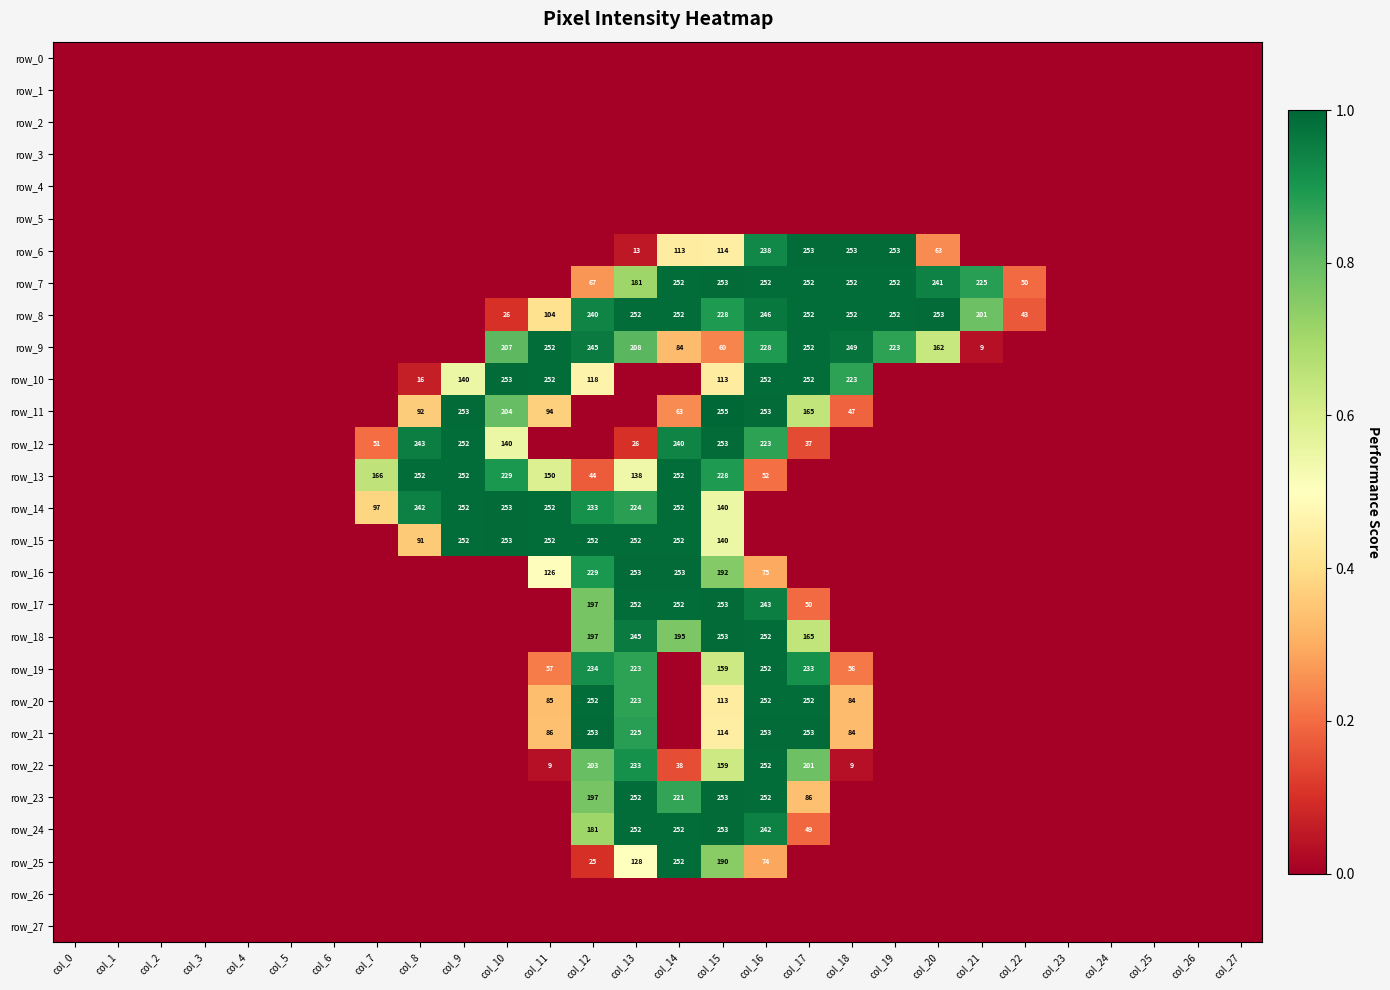

Reading left to right, transcribe all the data shown in this chart.

row_0: col_0=0	col_1=0	col_2=0	col_3=0	col_4=0	col_5=0	col_6=0	col_7=0	col_8=0	col_9=0	col_10=0	col_11=0	col_12=0	col_13=0	col_14=0	col_15=0	col_16=0	col_17=0	col_18=0	col_19=0	col_20=0	col_21=0	col_22=0	col_23=0	col_24=0	col_25=0	col_26=0	col_27=0
row_1: col_0=0	col_1=0	col_2=0	col_3=0	col_4=0	col_5=0	col_6=0	col_7=0	col_8=0	col_9=0	col_10=0	col_11=0	col_12=0	col_13=0	col_14=0	col_15=0	col_16=0	col_17=0	col_18=0	col_19=0	col_20=0	col_21=0	col_22=0	col_23=0	col_24=0	col_25=0	col_26=0	col_27=0
row_2: col_0=0	col_1=0	col_2=0	col_3=0	col_4=0	col_5=0	col_6=0	col_7=0	col_8=0	col_9=0	col_10=0	col_11=0	col_12=0	col_13=0	col_14=0	col_15=0	col_16=0	col_17=0	col_18=0	col_19=0	col_20=0	col_21=0	col_22=0	col_23=0	col_24=0	col_25=0	col_26=0	col_27=0
row_3: col_0=0	col_1=0	col_2=0	col_3=0	col_4=0	col_5=0	col_6=0	col_7=0	col_8=0	col_9=0	col_10=0	col_11=0	col_12=0	col_13=0	col_14=0	col_15=0	col_16=0	col_17=0	col_18=0	col_19=0	col_20=0	col_21=0	col_22=0	col_23=0	col_24=0	col_25=0	col_26=0	col_27=0
row_4: col_0=0	col_1=0	col_2=0	col_3=0	col_4=0	col_5=0	col_6=0	col_7=0	col_8=0	col_9=0	col_10=0	col_11=0	col_12=0	col_13=0	col_14=0	col_15=0	col_16=0	col_17=0	col_18=0	col_19=0	col_20=0	col_21=0	col_22=0	col_23=0	col_24=0	col_25=0	col_26=0	col_27=0
row_5: col_0=0	col_1=0	col_2=0	col_3=0	col_4=0	col_5=0	col_6=0	col_7=0	col_8=0	col_9=0	col_10=0	col_11=0	col_12=0	col_13=0	col_14=0	col_15=0	col_16=0	col_17=0	col_18=0	col_19=0	col_20=0	col_21=0	col_22=0	col_23=0	col_24=0	col_25=0	col_26=0	col_27=0
row_6: col_0=0	col_1=0	col_2=0	col_3=0	col_4=0	col_5=0	col_6=0	col_7=0	col_8=0	col_9=0	col_10=0	col_11=0	col_12=0	col_13=13	col_14=113	col_15=114	col_16=238	col_17=253	col_18=253	col_19=253	col_20=63	col_21=0	col_22=0	col_23=0	col_24=0	col_25=0	col_26=0	col_27=0
row_7: col_0=0	col_1=0	col_2=0	col_3=0	col_4=0	col_5=0	col_6=0	col_7=0	col_8=0	col_9=0	col_10=0	col_11=0	col_12=67	col_13=181	col_14=252	col_15=253	col_16=252	col_17=252	col_18=252	col_19=252	col_20=241	col_21=225	col_22=50	col_23=0	col_24=0	col_25=0	col_26=0	col_27=0
row_8: col_0=0	col_1=0	col_2=0	col_3=0	col_4=0	col_5=0	col_6=0	col_7=0	col_8=0	col_9=0	col_10=26	col_11=104	col_12=240	col_13=252	col_14=252	col_15=228	col_16=246	col_17=252	col_18=252	col_19=252	col_20=253	col_21=201	col_22=43	col_23=0	col_24=0	col_25=0	col_26=0	col_27=0
row_9: col_0=0	col_1=0	col_2=0	col_3=0	col_4=0	col_5=0	col_6=0	col_7=0	col_8=0	col_9=0	col_10=207	col_11=252	col_12=245	col_13=208	col_14=84	col_15=60	col_16=228	col_17=252	col_18=249	col_19=223	col_20=162	col_21=9	col_22=0	col_23=0	col_24=0	col_25=0	col_26=0	col_27=0
row_10: col_0=0	col_1=0	col_2=0	col_3=0	col_4=0	col_5=0	col_6=0	col_7=0	col_8=16	col_9=140	col_10=253	col_11=252	col_12=118	col_13=0	col_14=0	col_15=113	col_16=252	col_17=252	col_18=223	col_19=0	col_20=0	col_21=0	col_22=0	col_23=0	col_24=0	col_25=0	col_26=0	col_27=0
row_11: col_0=0	col_1=0	col_2=0	col_3=0	col_4=0	col_5=0	col_6=0	col_7=0	col_8=92	col_9=253	col_10=204	col_11=94	col_12=0	col_13=0	col_14=63	col_15=255	col_16=253	col_17=165	col_18=47	col_19=0	col_20=0	col_21=0	col_22=0	col_23=0	col_24=0	col_25=0	col_26=0	col_27=0
row_12: col_0=0	col_1=0	col_2=0	col_3=0	col_4=0	col_5=0	col_6=0	col_7=51	col_8=243	col_9=252	col_10=140	col_11=0	col_12=0	col_13=26	col_14=240	col_15=253	col_16=223	col_17=37	col_18=0	col_19=0	col_20=0	col_21=0	col_22=0	col_23=0	col_24=0	col_25=0	col_26=0	col_27=0
row_13: col_0=0	col_1=0	col_2=0	col_3=0	col_4=0	col_5=0	col_6=0	col_7=166	col_8=252	col_9=252	col_10=229	col_11=150	col_12=44	col_13=138	col_14=252	col_15=228	col_16=52	col_17=0	col_18=0	col_19=0	col_20=0	col_21=0	col_22=0	col_23=0	col_24=0	col_25=0	col_26=0	col_27=0
row_14: col_0=0	col_1=0	col_2=0	col_3=0	col_4=0	col_5=0	col_6=0	col_7=97	col_8=242	col_9=252	col_10=253	col_11=252	col_12=233	col_13=224	col_14=252	col_15=140	col_16=0	col_17=0	col_18=0	col_19=0	col_20=0	col_21=0	col_22=0	col_23=0	col_24=0	col_25=0	col_26=0	col_27=0
row_15: col_0=0	col_1=0	col_2=0	col_3=0	col_4=0	col_5=0	col_6=0	col_7=0	col_8=91	col_9=252	col_10=253	col_11=252	col_12=252	col_13=252	col_14=252	col_15=140	col_16=0	col_17=0	col_18=0	col_19=0	col_20=0	col_21=0	col_22=0	col_23=0	col_24=0	col_25=0	col_26=0	col_27=0
row_16: col_0=0	col_1=0	col_2=0	col_3=0	col_4=0	col_5=0	col_6=0	col_7=0	col_8=0	col_9=0	col_10=0	col_11=126	col_12=229	col_13=253	col_14=253	col_15=192	col_16=75	col_17=0	col_18=0	col_19=0	col_20=0	col_21=0	col_22=0	col_23=0	col_24=0	col_25=0	col_26=0	col_27=0
row_17: col_0=0	col_1=0	col_2=0	col_3=0	col_4=0	col_5=0	col_6=0	col_7=0	col_8=0	col_9=0	col_10=0	col_11=0	col_12=197	col_13=252	col_14=252	col_15=253	col_16=243	col_17=50	col_18=0	col_19=0	col_20=0	col_21=0	col_22=0	col_23=0	col_24=0	col_25=0	col_26=0	col_27=0
row_18: col_0=0	col_1=0	col_2=0	col_3=0	col_4=0	col_5=0	col_6=0	col_7=0	col_8=0	col_9=0	col_10=0	col_11=0	col_12=197	col_13=245	col_14=195	col_15=253	col_16=252	col_17=165	col_18=0	col_19=0	col_20=0	col_21=0	col_22=0	col_23=0	col_24=0	col_25=0	col_26=0	col_27=0
row_19: col_0=0	col_1=0	col_2=0	col_3=0	col_4=0	col_5=0	col_6=0	col_7=0	col_8=0	col_9=0	col_10=0	col_11=57	col_12=234	col_13=223	col_14=0	col_15=159	col_16=252	col_17=233	col_18=56	col_19=0	col_20=0	col_21=0	col_22=0	col_23=0	col_24=0	col_25=0	col_26=0	col_27=0
row_20: col_0=0	col_1=0	col_2=0	col_3=0	col_4=0	col_5=0	col_6=0	col_7=0	col_8=0	col_9=0	col_10=0	col_11=85	col_12=252	col_13=223	col_14=0	col_15=113	col_16=252	col_17=252	col_18=84	col_19=0	col_20=0	col_21=0	col_22=0	col_23=0	col_24=0	col_25=0	col_26=0	col_27=0
row_21: col_0=0	col_1=0	col_2=0	col_3=0	col_4=0	col_5=0	col_6=0	col_7=0	col_8=0	col_9=0	col_10=0	col_11=86	col_12=253	col_13=225	col_14=0	col_15=114	col_16=253	col_17=253	col_18=84	col_19=0	col_20=0	col_21=0	col_22=0	col_23=0	col_24=0	col_25=0	col_26=0	col_27=0
row_22: col_0=0	col_1=0	col_2=0	col_3=0	col_4=0	col_5=0	col_6=0	col_7=0	col_8=0	col_9=0	col_10=0	col_11=9	col_12=203	col_13=233	col_14=38	col_15=159	col_16=252	col_17=201	col_18=9	col_19=0	col_20=0	col_21=0	col_22=0	col_23=0	col_24=0	col_25=0	col_26=0	col_27=0
row_23: col_0=0	col_1=0	col_2=0	col_3=0	col_4=0	col_5=0	col_6=0	col_7=0	col_8=0	col_9=0	col_10=0	col_11=0	col_12=197	col_13=252	col_14=221	col_15=253	col_16=252	col_17=86	col_18=0	col_19=0	col_20=0	col_21=0	col_22=0	col_23=0	col_24=0	col_25=0	col_26=0	col_27=0
row_24: col_0=0	col_1=0	col_2=0	col_3=0	col_4=0	col_5=0	col_6=0	col_7=0	col_8=0	col_9=0	col_10=0	col_11=0	col_12=181	col_13=252	col_14=252	col_15=253	col_16=242	col_17=49	col_18=0	col_19=0	col_20=0	col_21=0	col_22=0	col_23=0	col_24=0	col_25=0	col_26=0	col_27=0
row_25: col_0=0	col_1=0	col_2=0	col_3=0	col_4=0	col_5=0	col_6=0	col_7=0	col_8=0	col_9=0	col_10=0	col_11=0	col_12=25	col_13=128	col_14=252	col_15=190	col_16=74	col_17=0	col_18=0	col_19=0	col_20=0	col_21=0	col_22=0	col_23=0	col_24=0	col_25=0	col_26=0	col_27=0
row_26: col_0=0	col_1=0	col_2=0	col_3=0	col_4=0	col_5=0	col_6=0	col_7=0	col_8=0	col_9=0	col_10=0	col_11=0	col_12=0	col_13=0	col_14=0	col_15=0	col_16=0	col_17=0	col_18=0	col_19=0	col_20=0	col_21=0	col_22=0	col_23=0	col_24=0	col_25=0	col_26=0	col_27=0
row_27: col_0=0	col_1=0	col_2=0	col_3=0	col_4=0	col_5=0	col_6=0	col_7=0	col_8=0	col_9=0	col_10=0	col_11=0	col_12=0	col_13=0	col_14=0	col_15=0	col_16=0	col_17=0	col_18=0	col_19=0	col_20=0	col_21=0	col_22=0	col_23=0	col_24=0	col_25=0	col_26=0	col_27=0